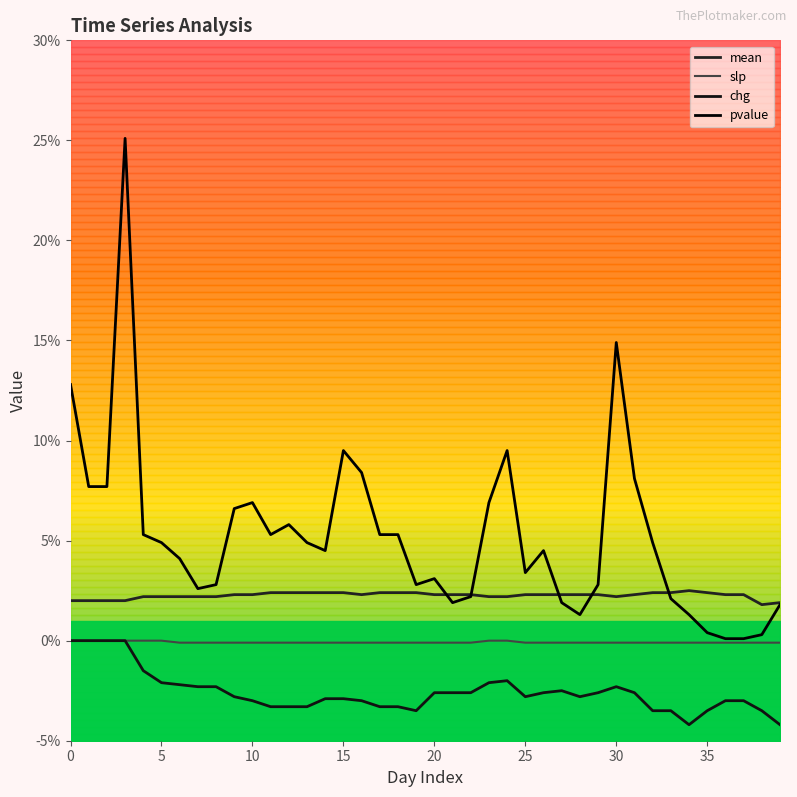

List the series in order of their overall mean, lowest first.

chg, slp, mean, pvalue